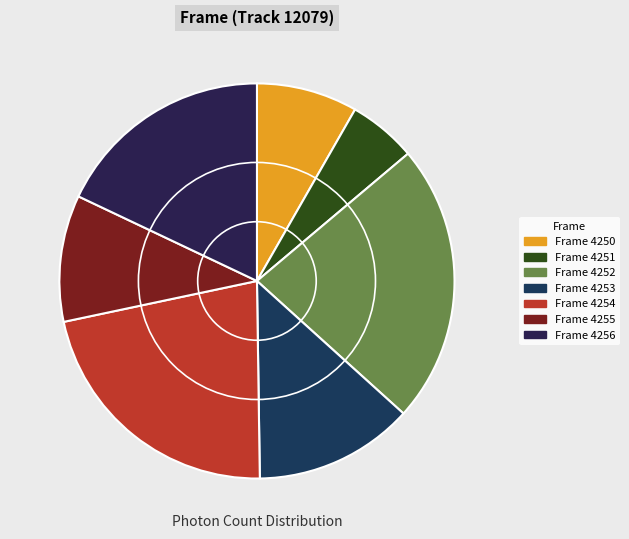

Count the number of slices in the pie.

7